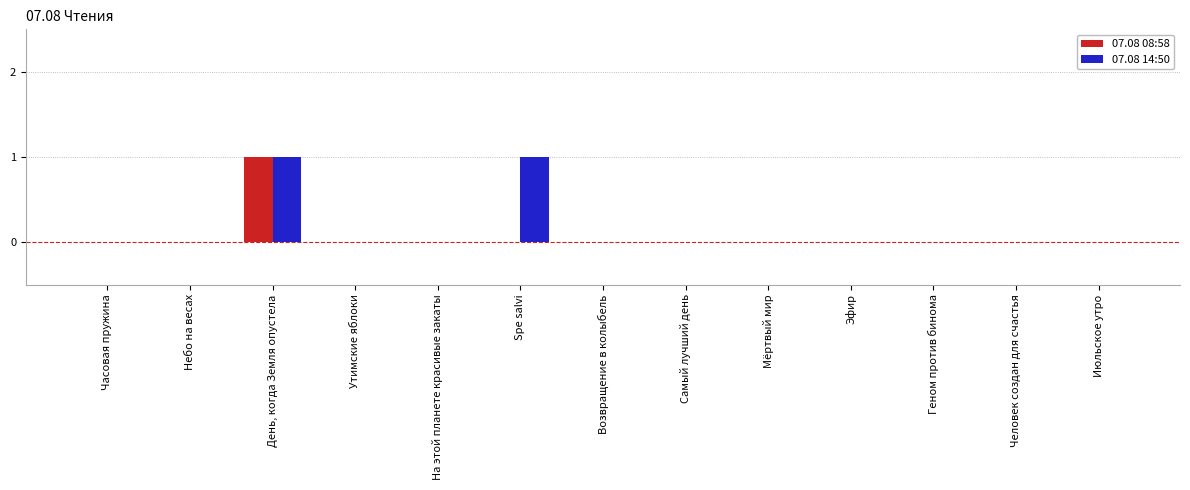

How many groups of bars are there?

13